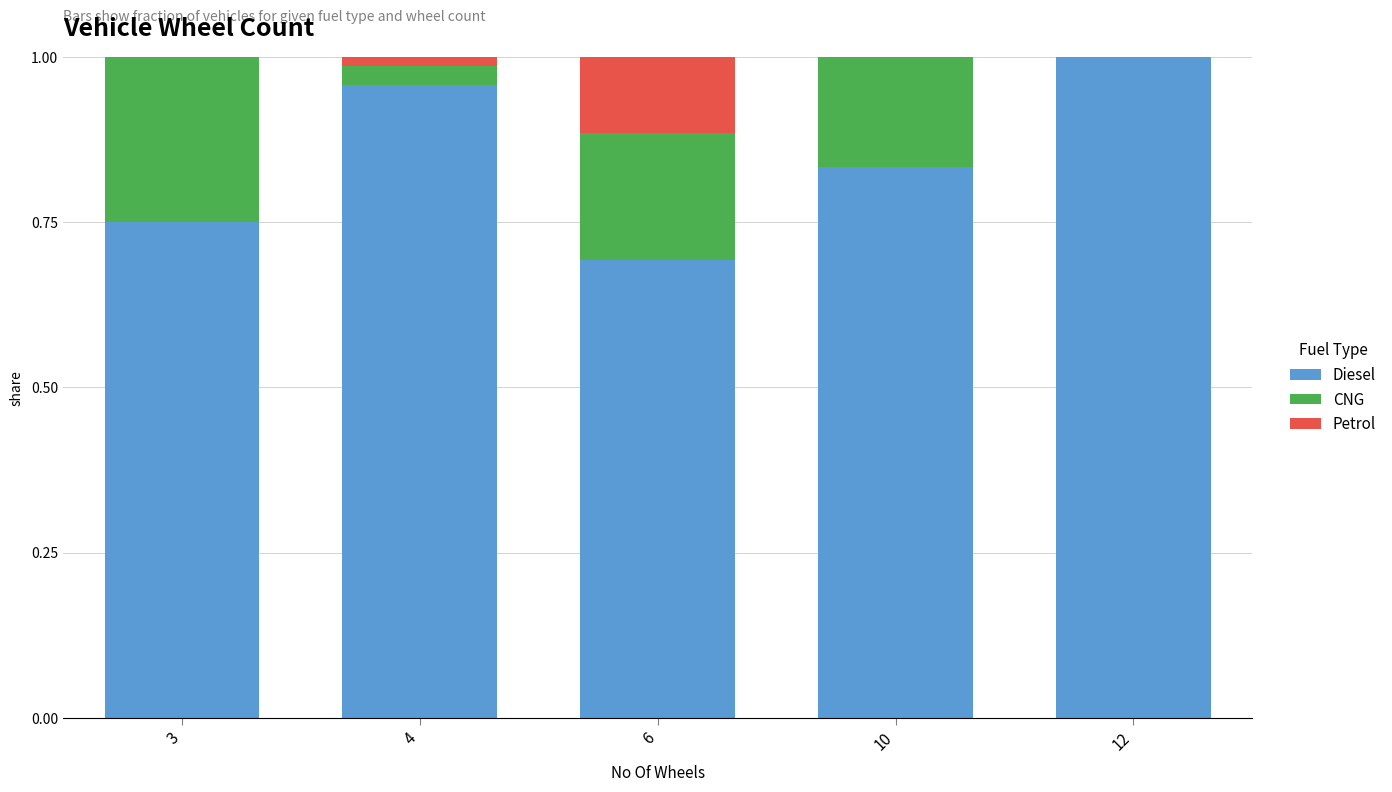

Which category has the highest value in the Diesel series?

12